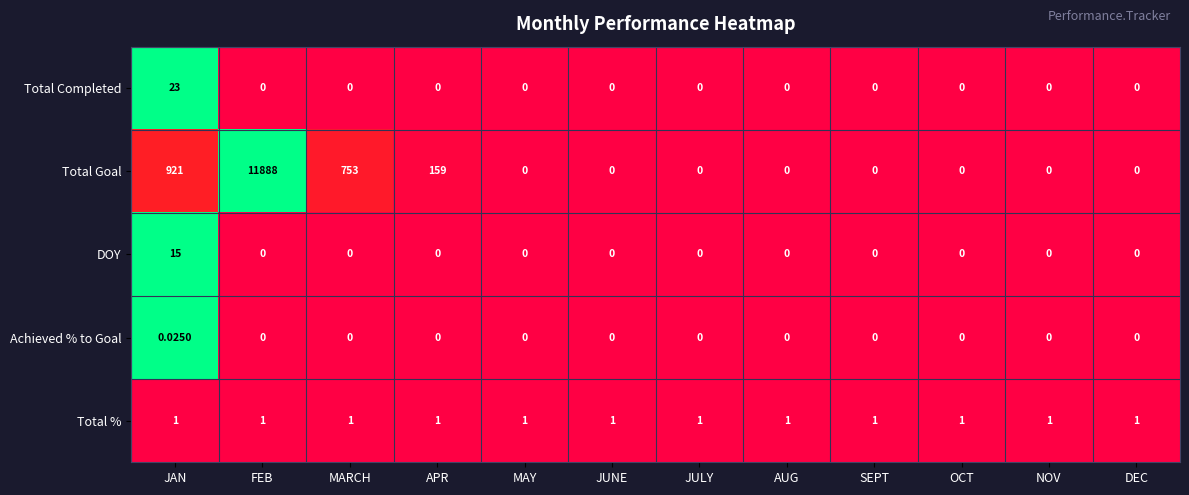

List the series in order of their peak value, highest first.

Total Goal, Total Completed, DOY, Total %, Achieved % to Goal